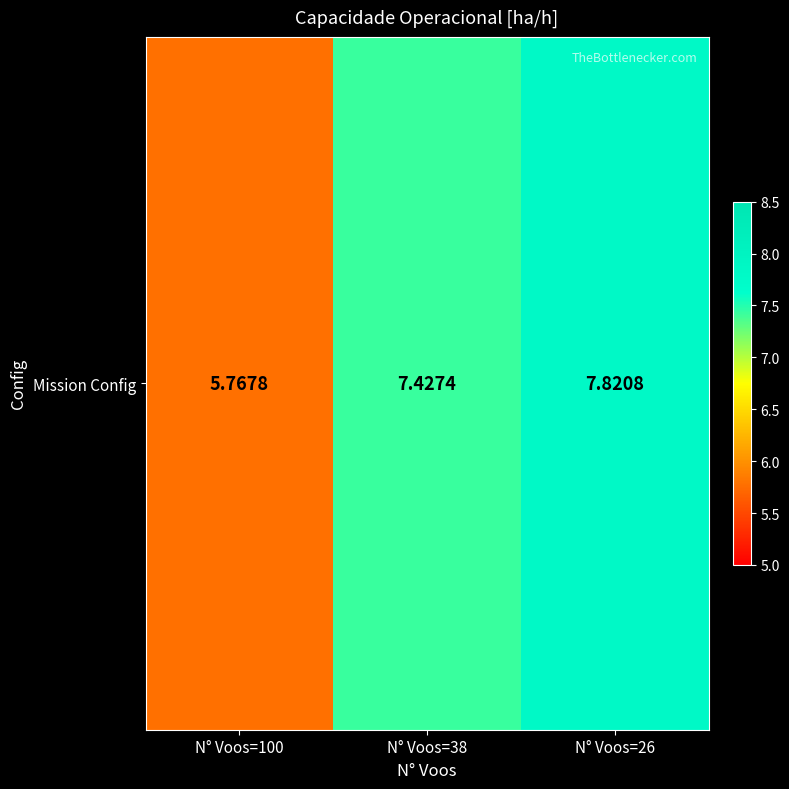

List the labels in order of value, smallest first.

N° Voos=100, N° Voos=38, N° Voos=26